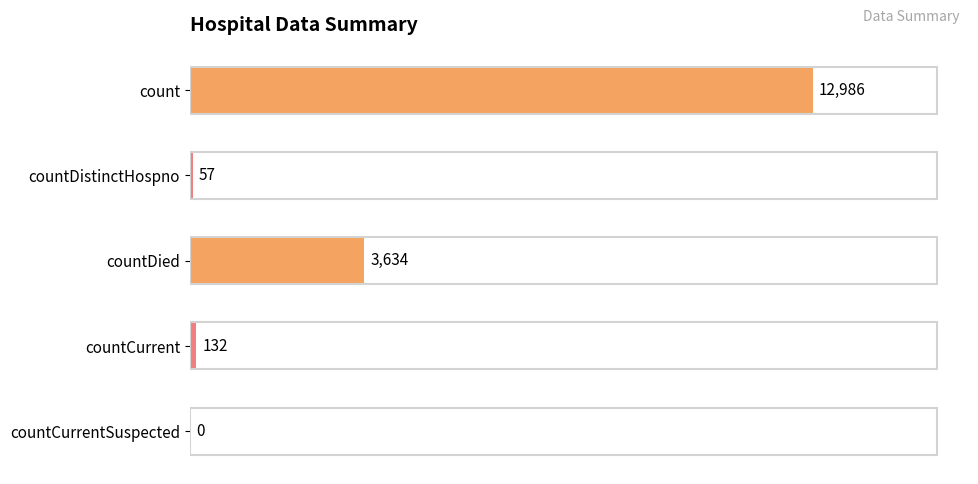

Are the bars horizontal?

Yes